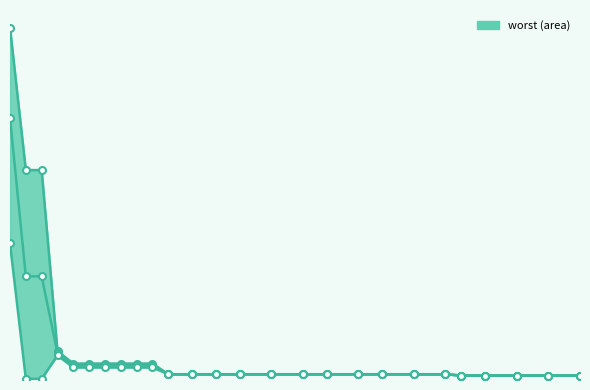

How many interior local peaks does the best series have?

1